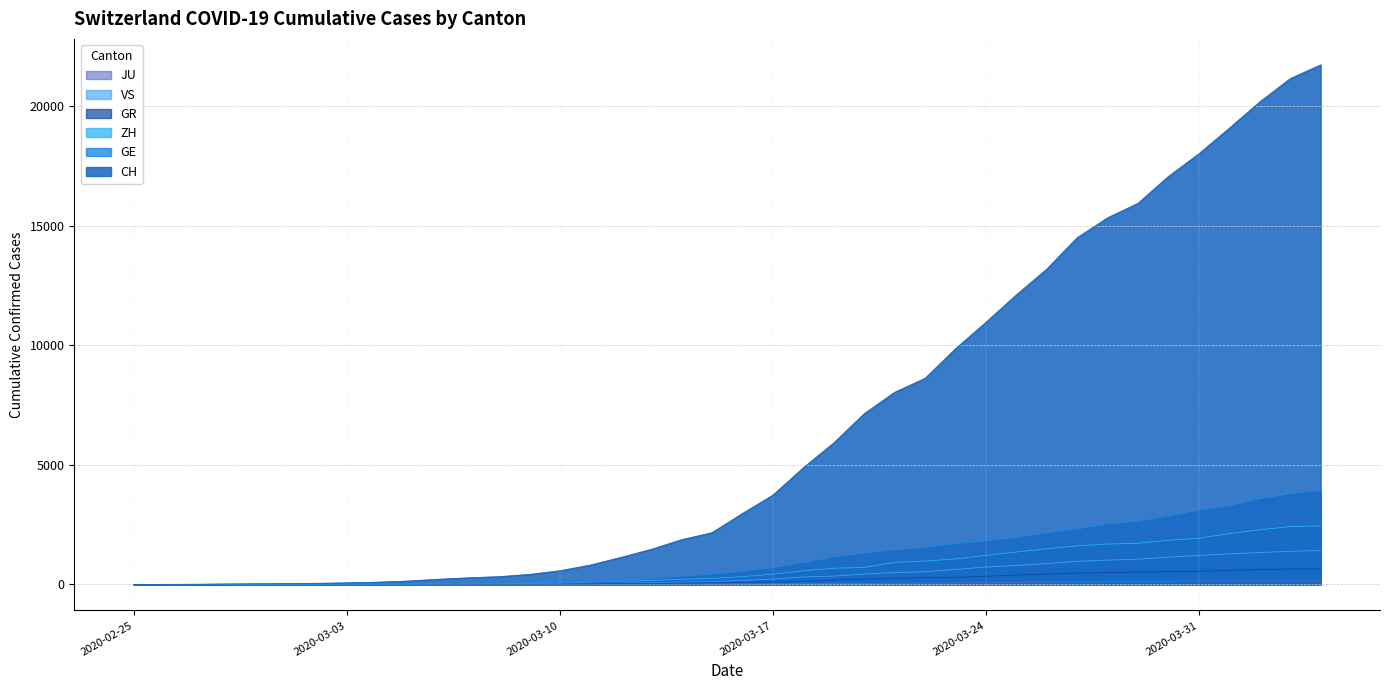

At which category is the sum across all series the highest?

2020-04-04